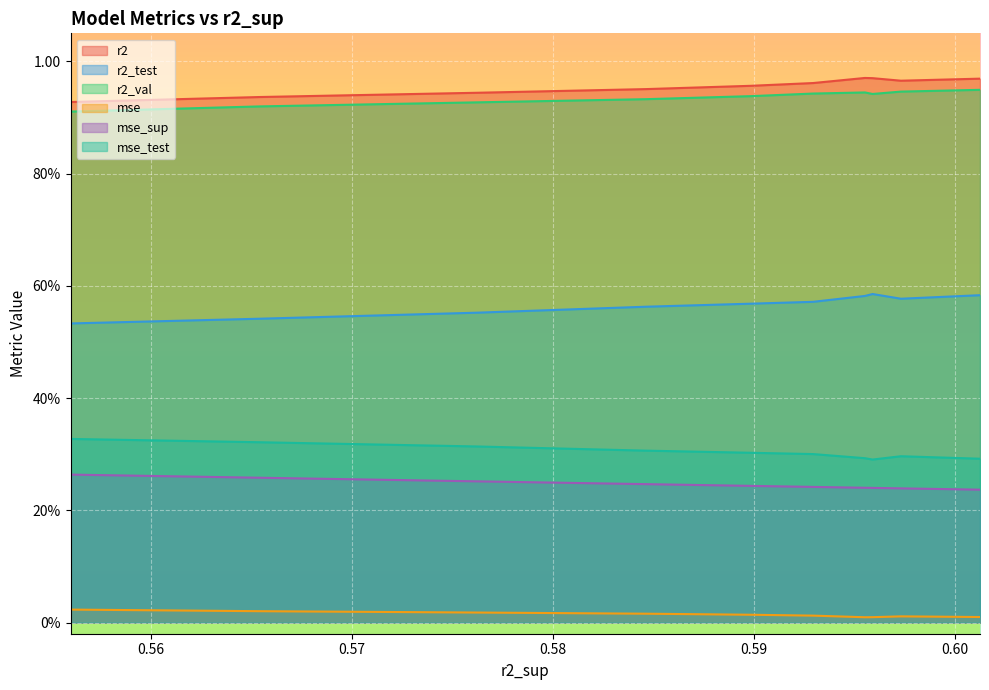

The value of mse at model_5_2_9 is 0.0. True or false?

False